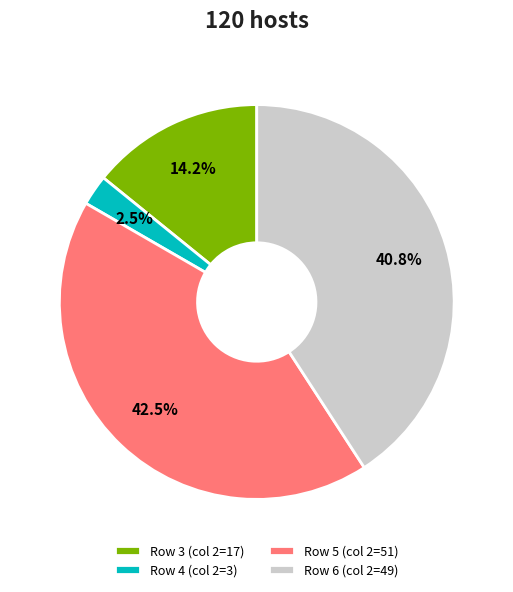

Which category has the biggest portion of the pie?

Row 5 (col 2=51)